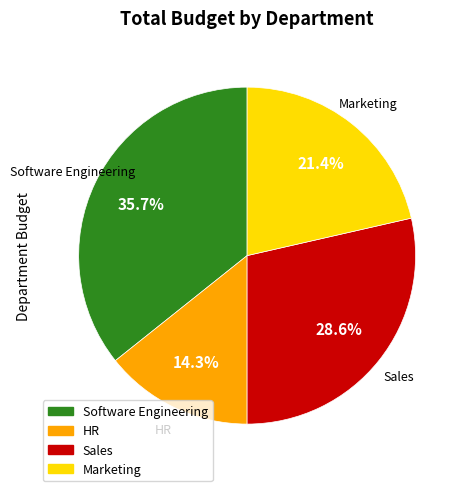

Which slice is the largest?

Software Engineering